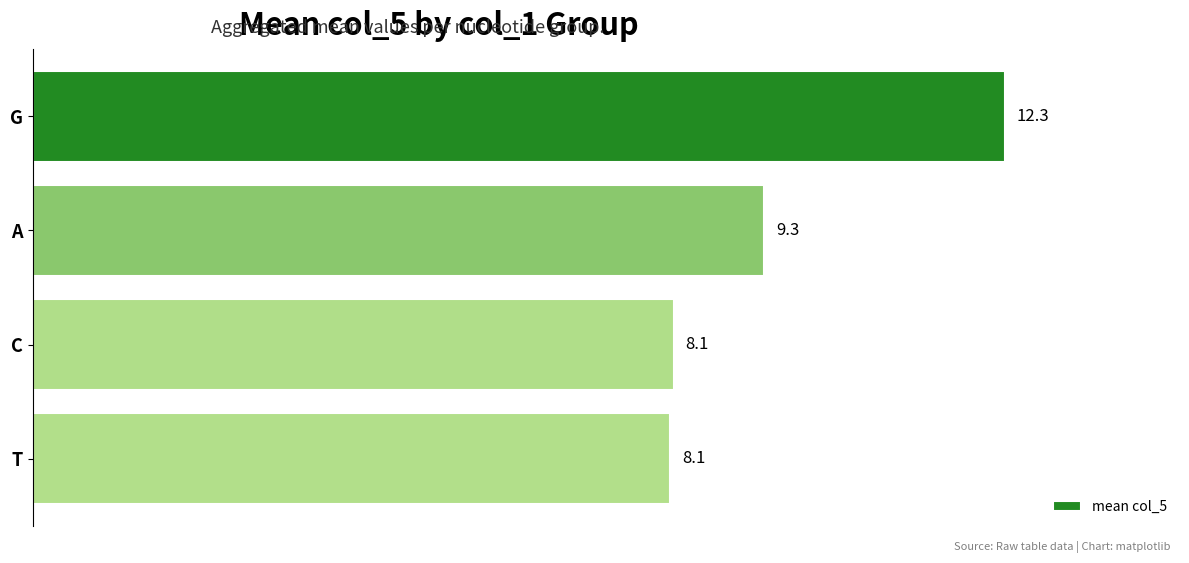

What is the difference between the maximum and minimum values?

4.2